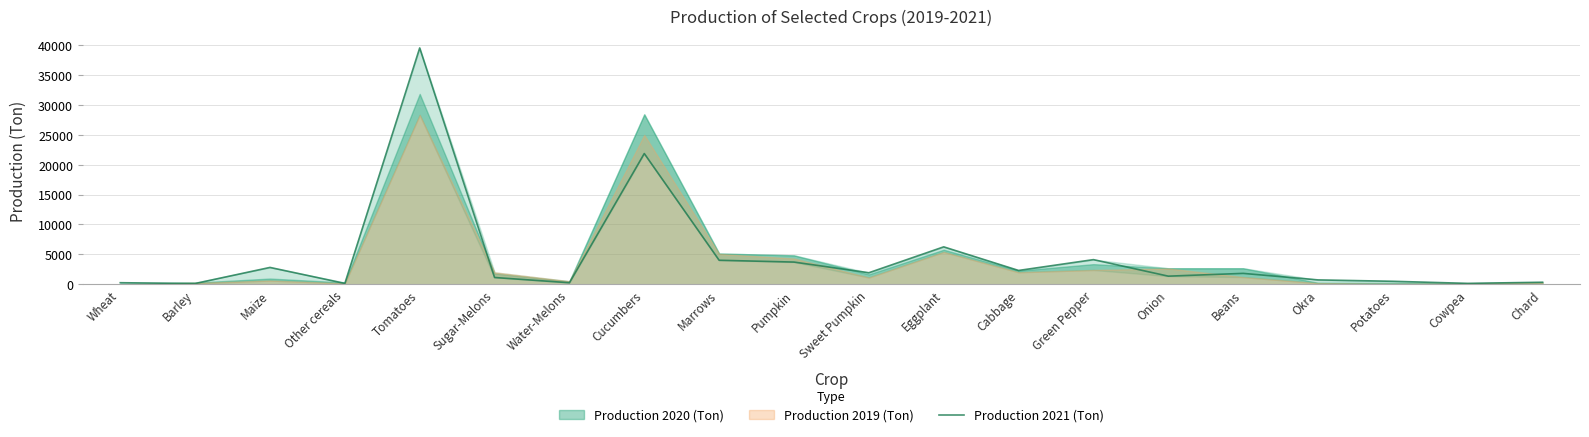

Where is the data nearest to the value 19808?

Cucumbers